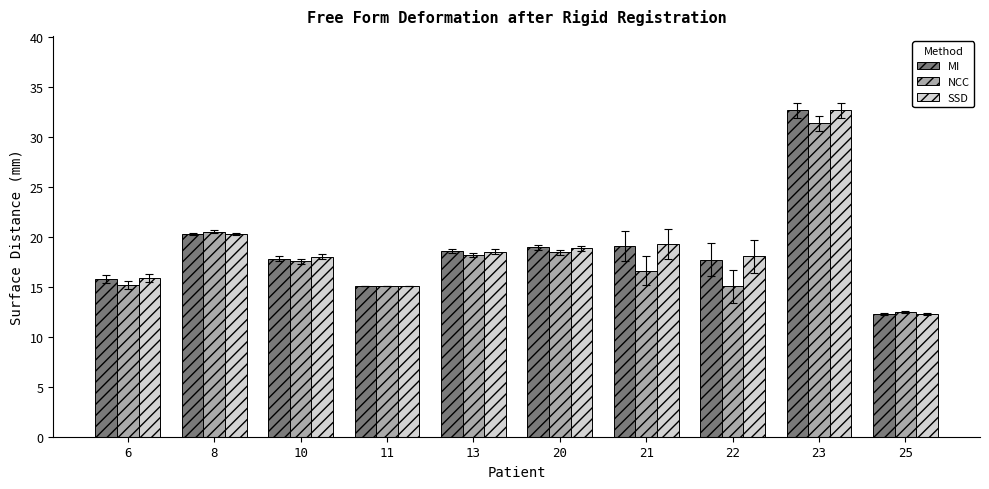

What is the minimum value shown in the chart?

12.3